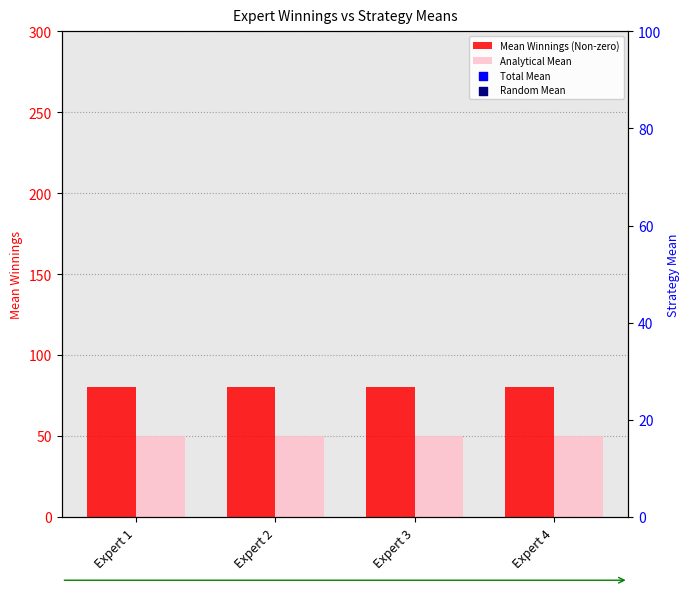

Which series has the largest total across all categories?

Total Mean